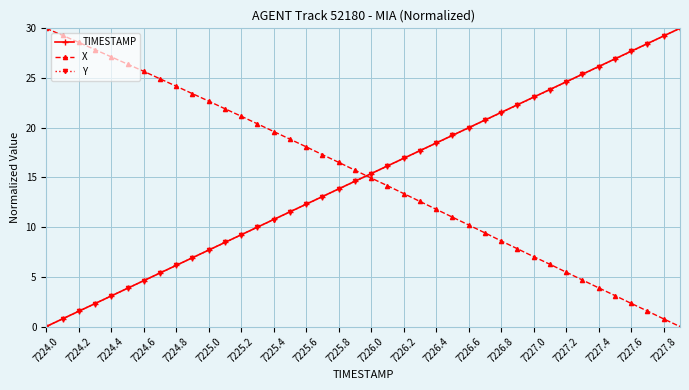

What is the maximum value for TIMESTAMP?

30.0